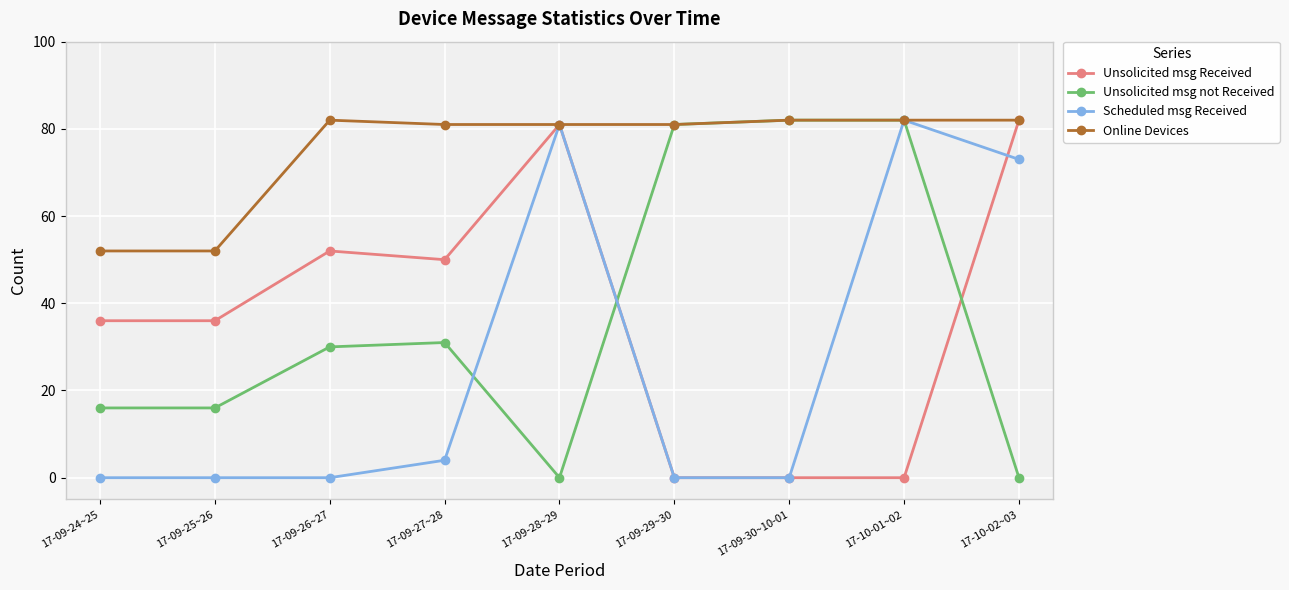

What is the label of the 9th point from the right?

17-09-24~25